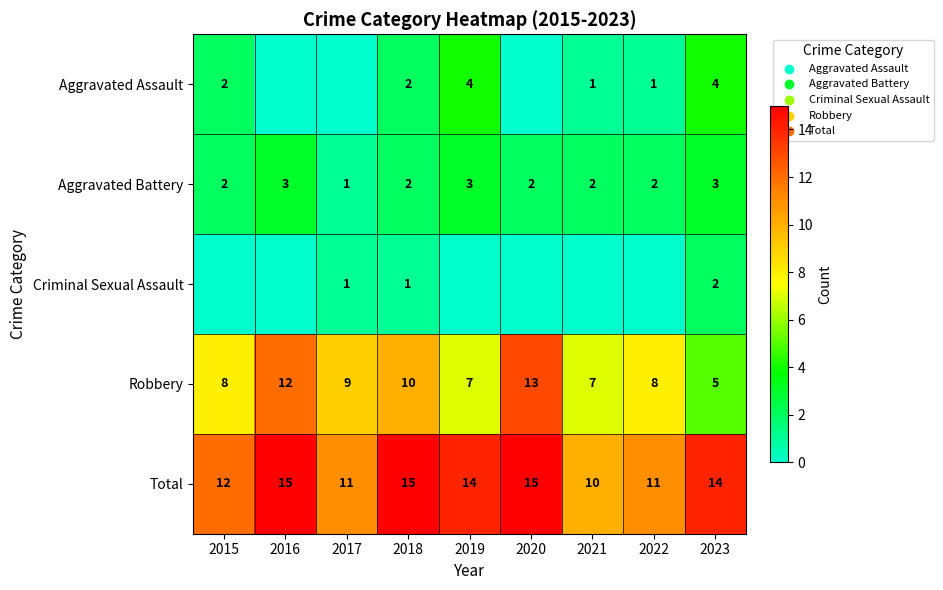

Is the value of Aggravated Assault at 2021 greater than the value of Robbery at 2023?

No